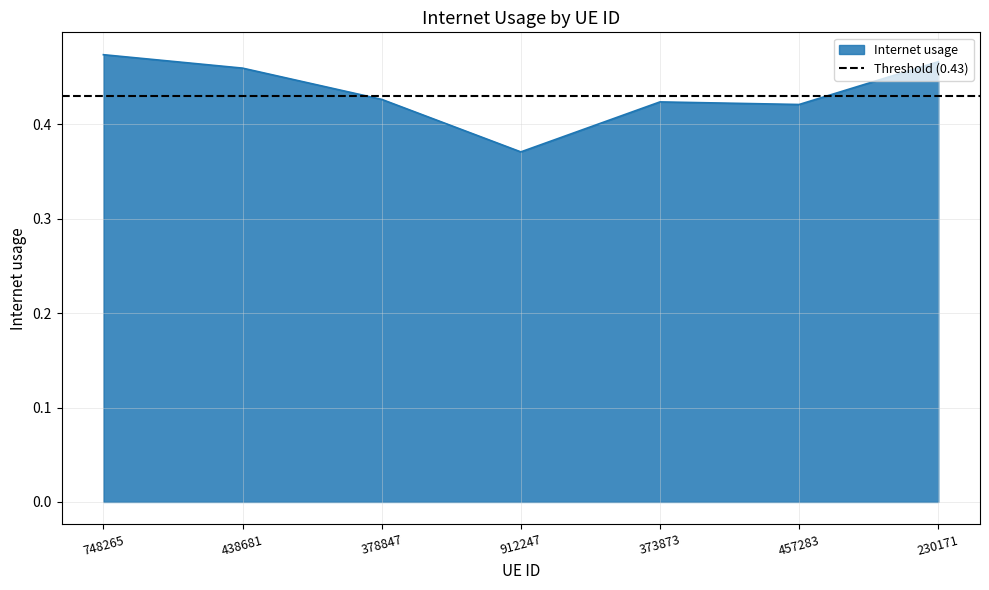

At which category does the data reach its first local peak?

373873